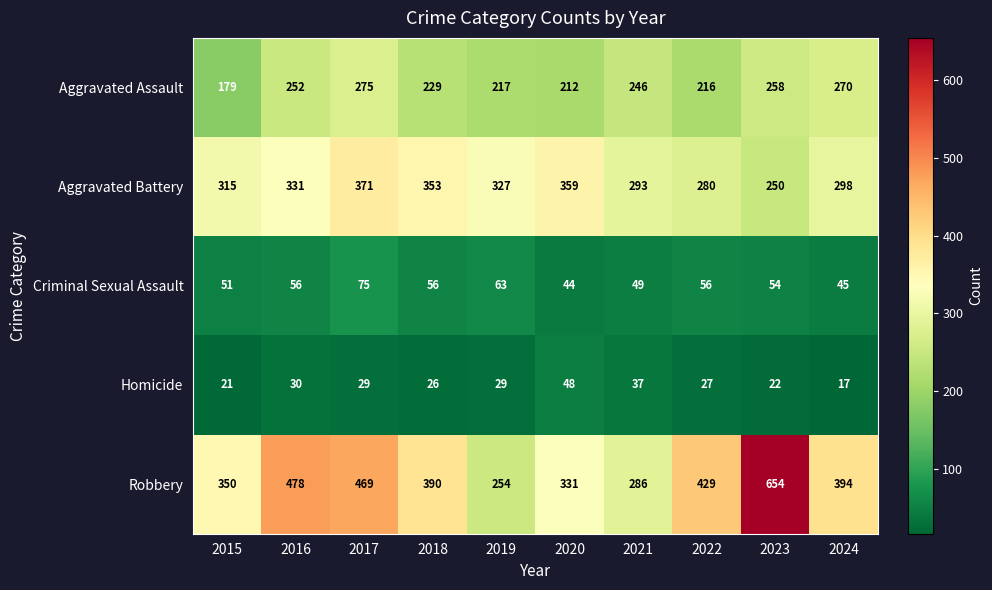

At which label does Homicide first exceed 29?

2016